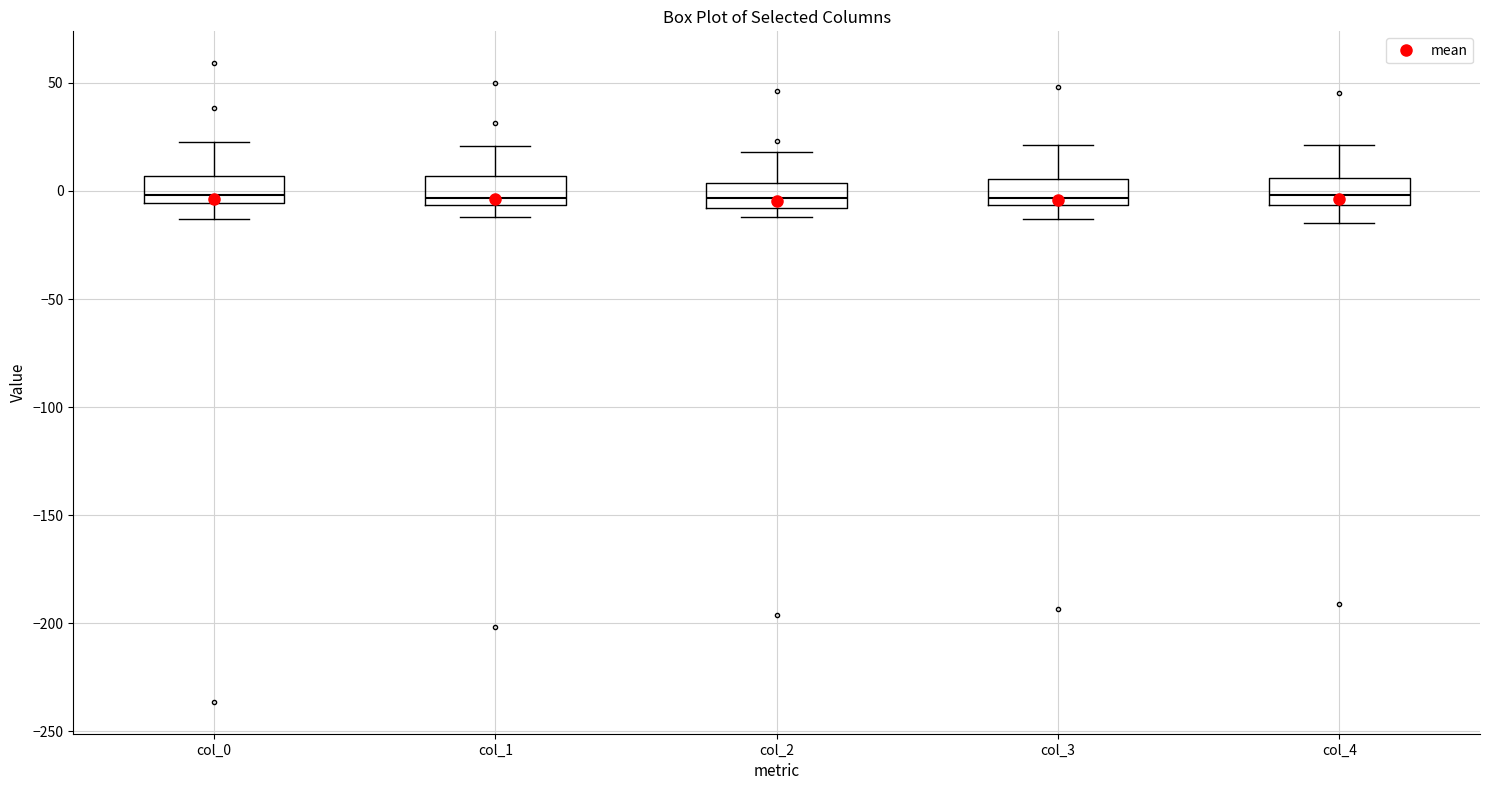

Reading left to right, transcribe this box plot: for each box, give where its median line is, the range the box spans, and where its two whiskers end, as read against the y-axis. The values are not printed on the chart, so give them approximately, as read against the axis.

col_0: median 0, box -5 to 5, whiskers -15 to 25
col_1: median -5 (just above the box's lower edge), box -5 to 5, whiskers -10 to 20
col_2: median -5, box -10 to 5, whiskers -10 (just below the box's lower edge) to 20
col_3: median -5 (just above the box's lower edge), box -5 to 5, whiskers -15 to 20
col_4: median 0, box -5 to 5, whiskers -15 to 20